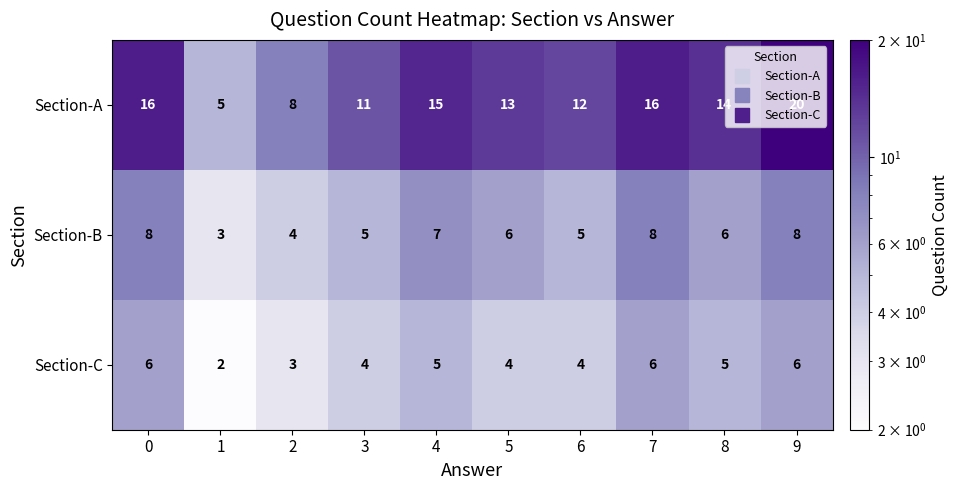

List the series in order of their peak value, highest first.

Section-A, Section-B, Section-C